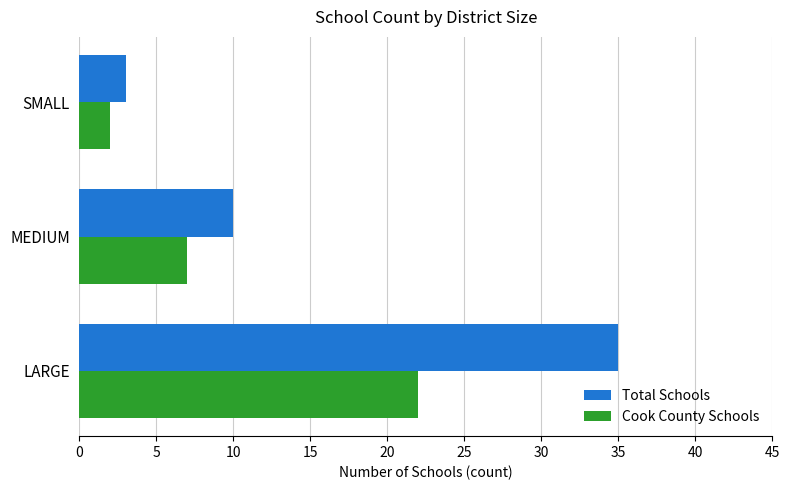

What is the difference between the maximum and minimum values in the Cook County Schools series?

20